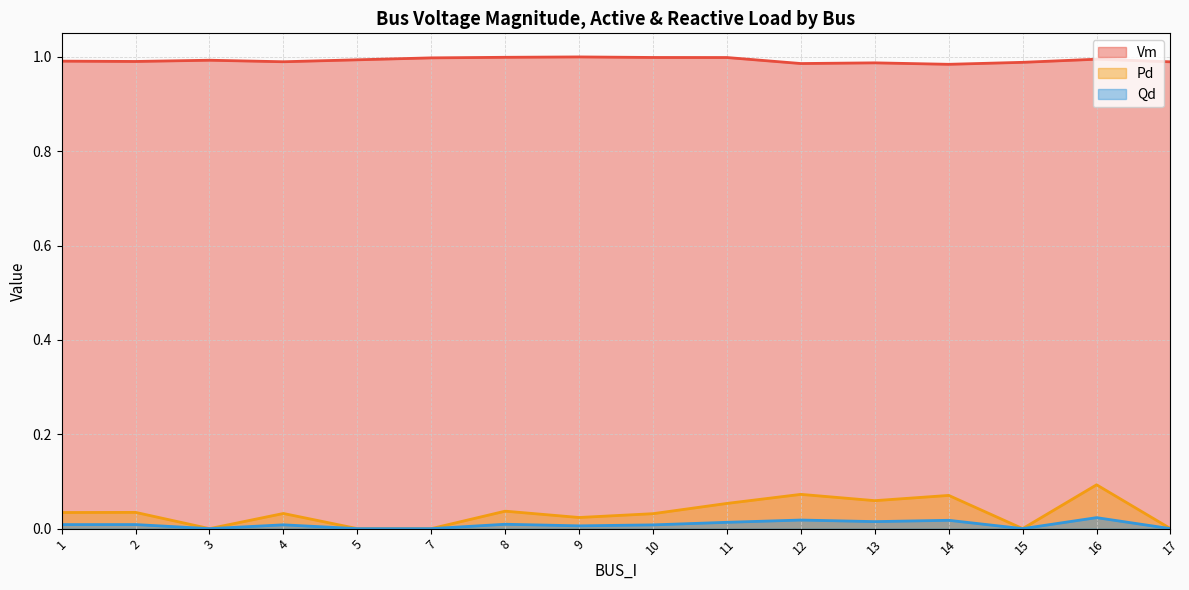

Reading left to right, transcribe all the data shown in this chart.

Vm: 1.0	1.0	1.0	1.0	1.0	1.0	1.0	1.0	1.0	1.0	1.0	1.0	1.0	1.0	1.0	1.0
Pd: 0.0	0.0	0.0	0.0	0.0	0.0	0.1	0.0	0.1	0.0	0.0	0.0	0.1	0.1	0.1	0.0
Qd: 0.0	0.0	0.0	0.0	0.0	0.0	0.0	0.0	0.0	0.0	0.0	0.0	0.0	0.0	0.0	0.0